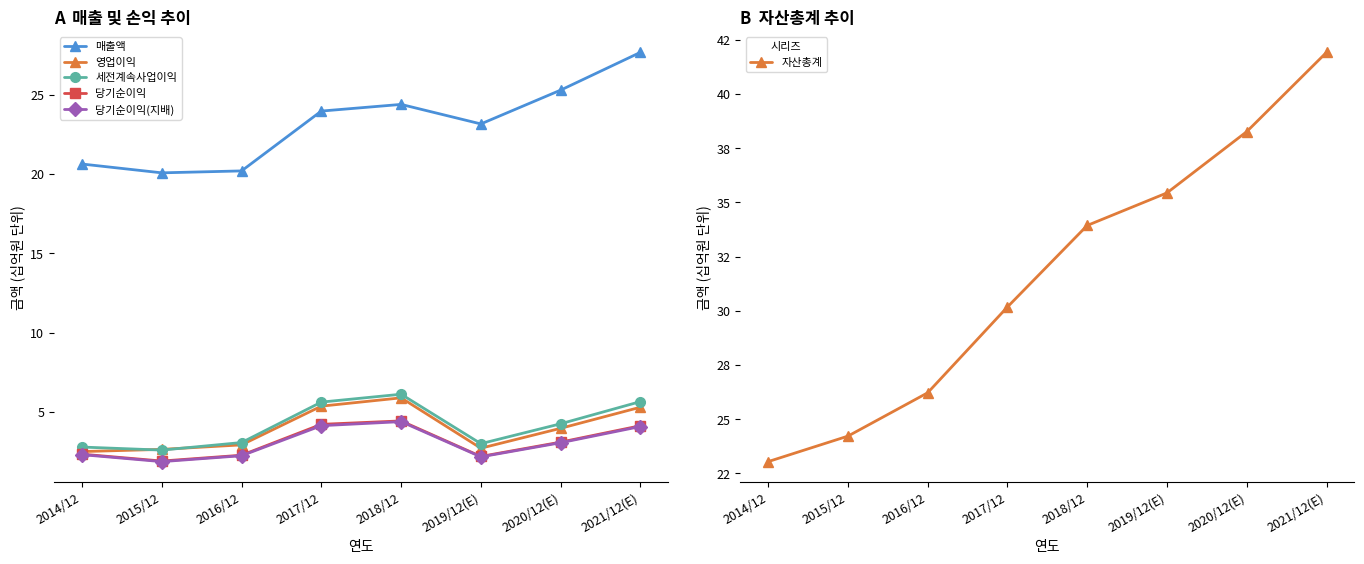

Count the number of categories in the chart.

8